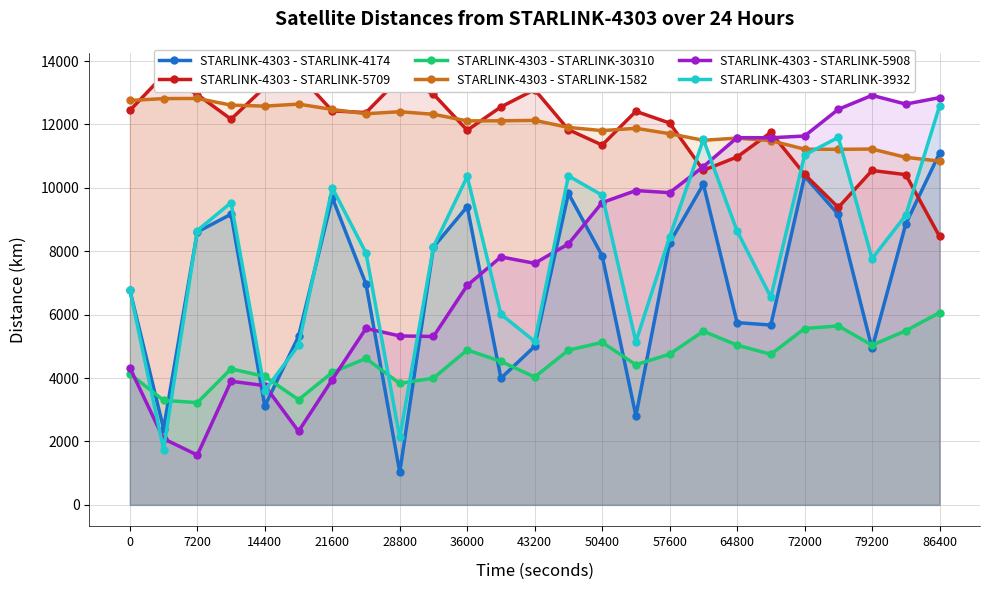

True or false: STARLINK-4303 - STARLINK-1582 has a value of 11707.8 at 57600.

True